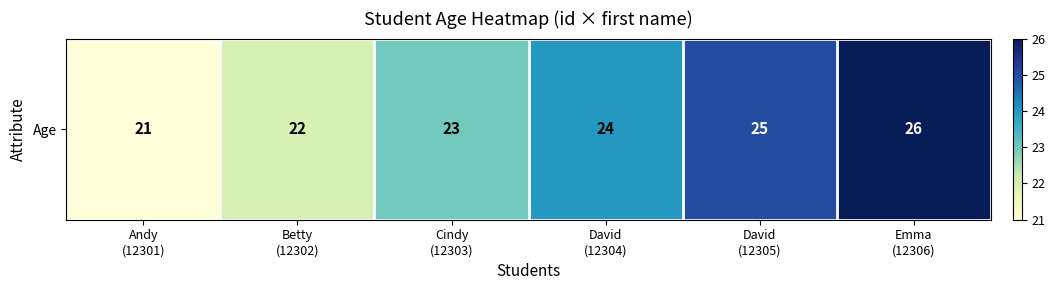

True or false: the data shows 32 at Andy
(12301).

False